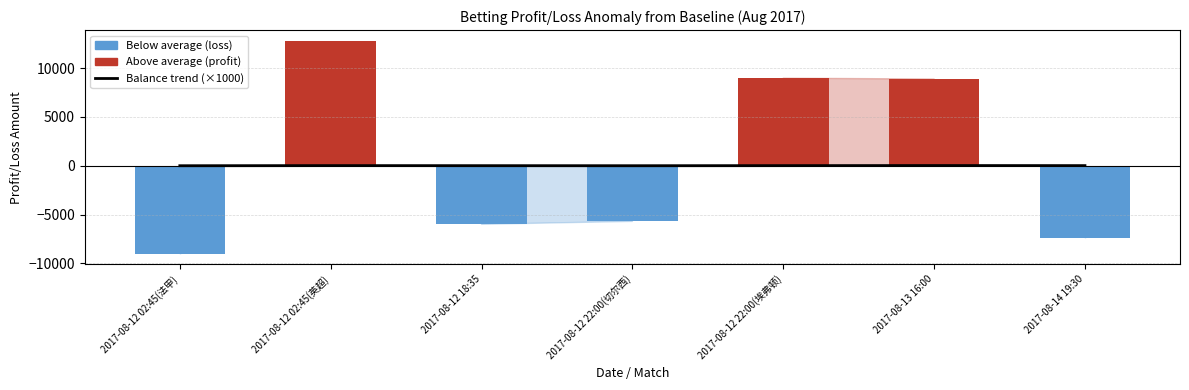

True or false: the data shows 1.1 at 2017-08-12 22:00(切尔西).

True